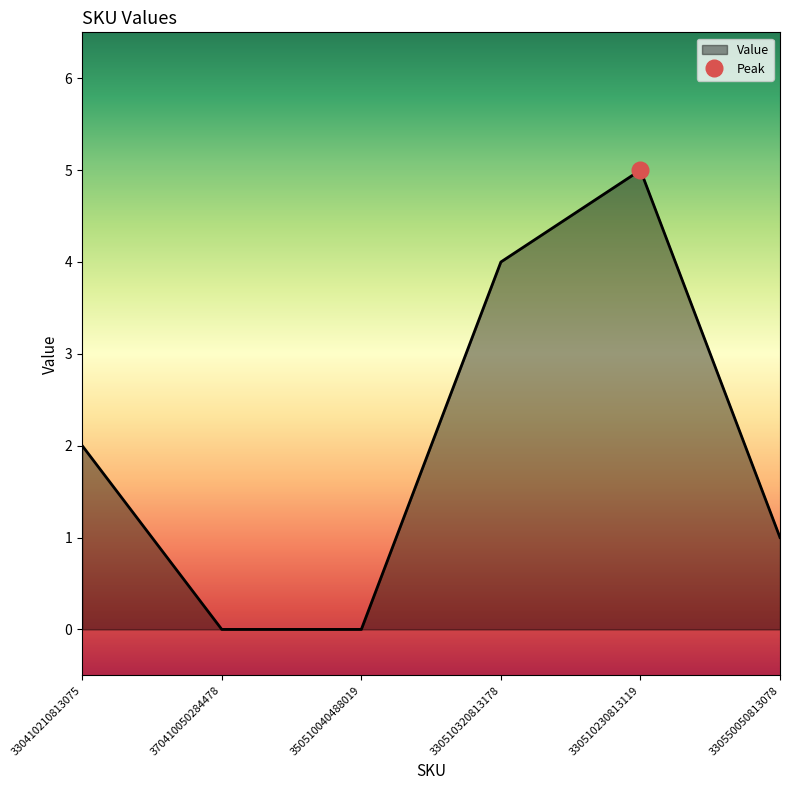

What is the label of the 4th point from the right?

350510040488019